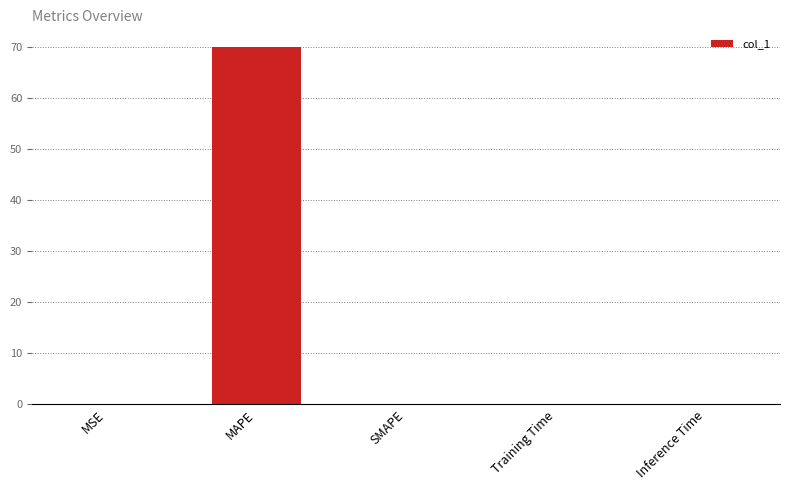

What is the change in value from MAPE to SMAPE?

-69.9